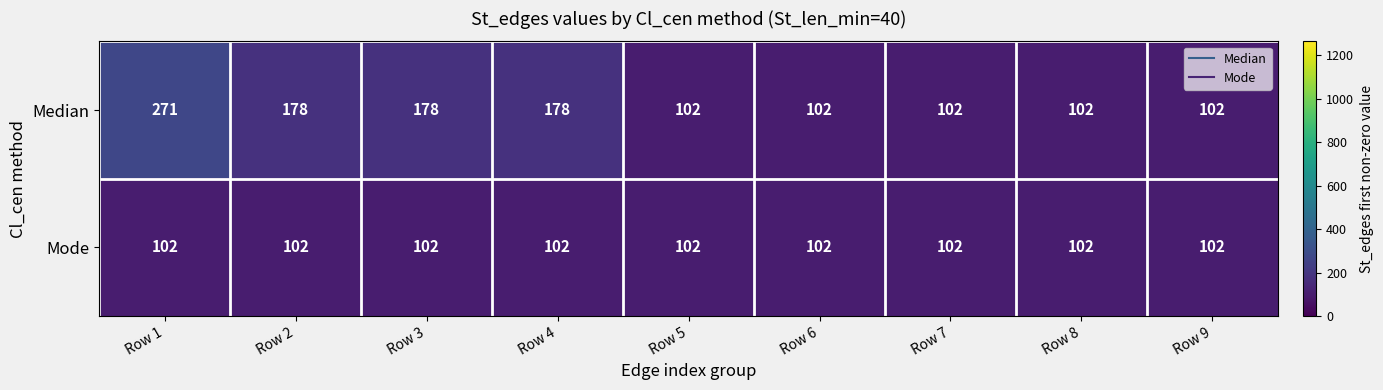

What value does the Mode series have at Row 4?

102